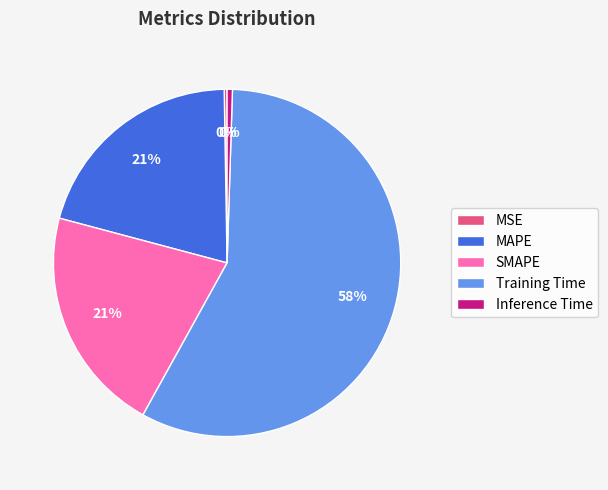

Which category accounts for the majority?

Training Time